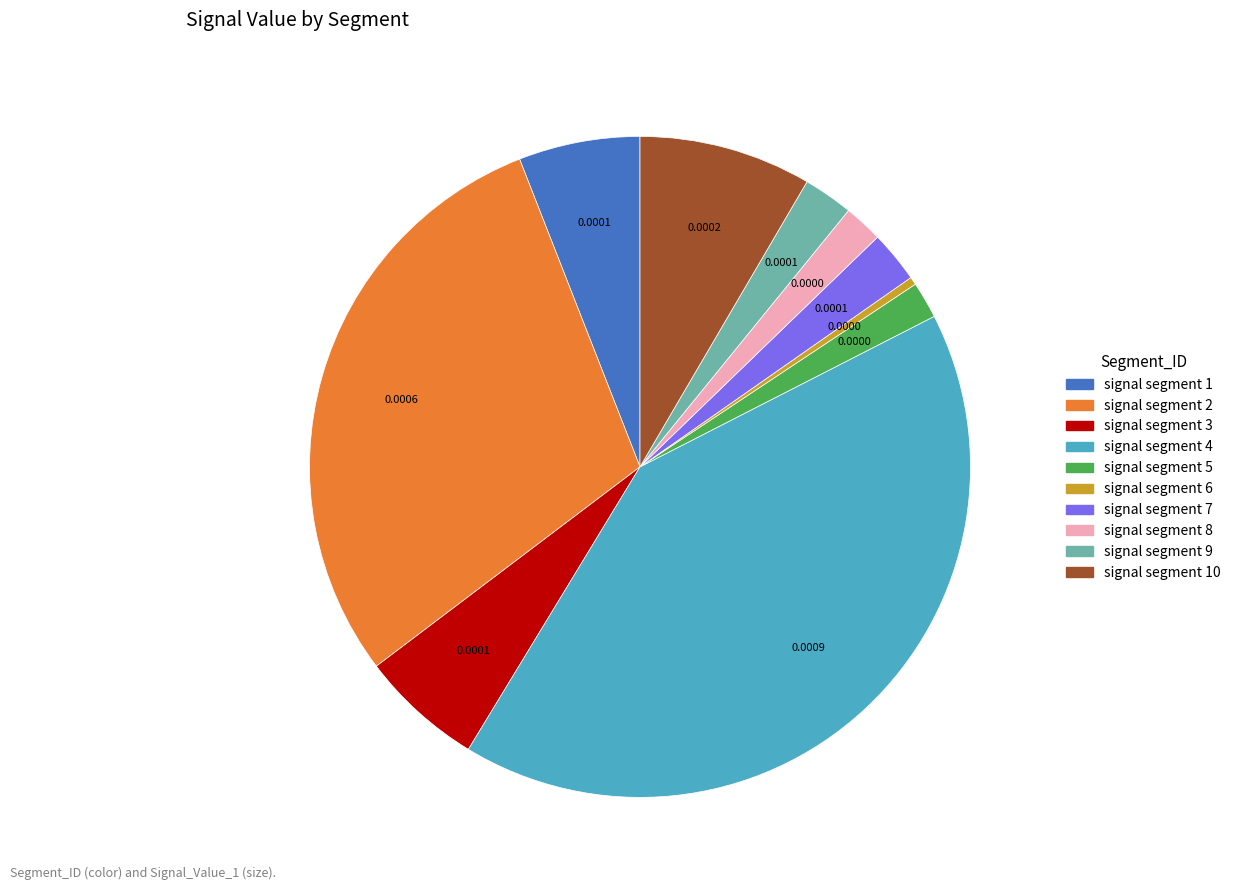

Is there a majority slice in this chart?

No